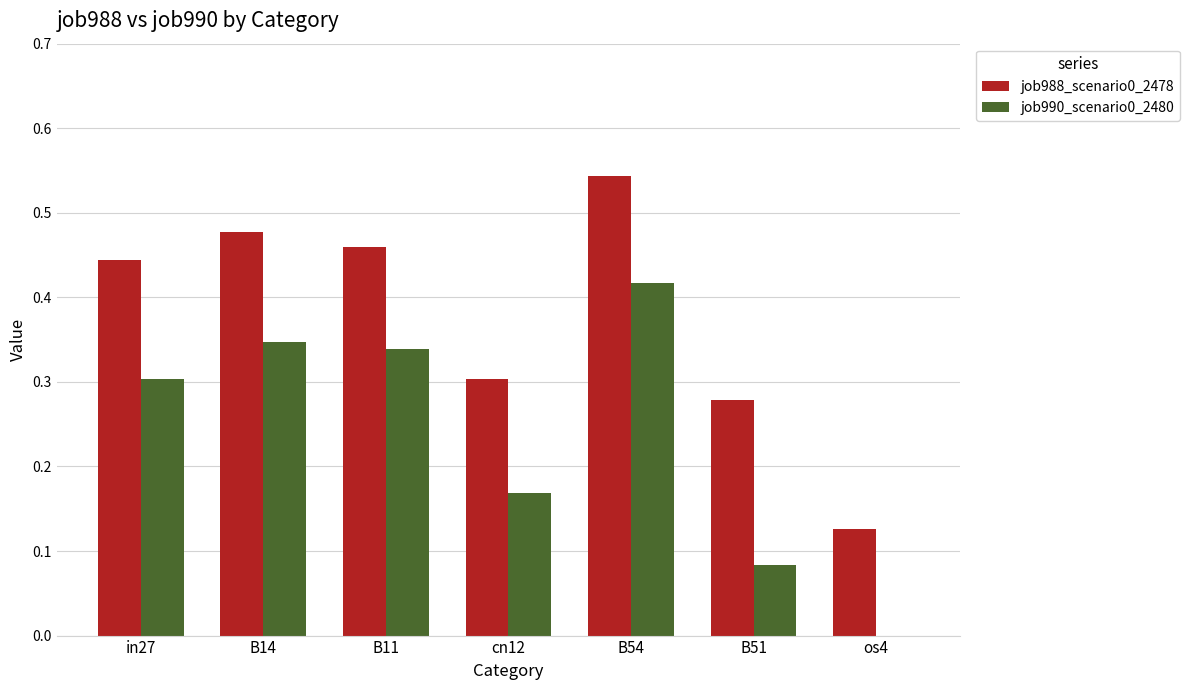

At which label does job988_scenario0_2478 reach its peak?

B54